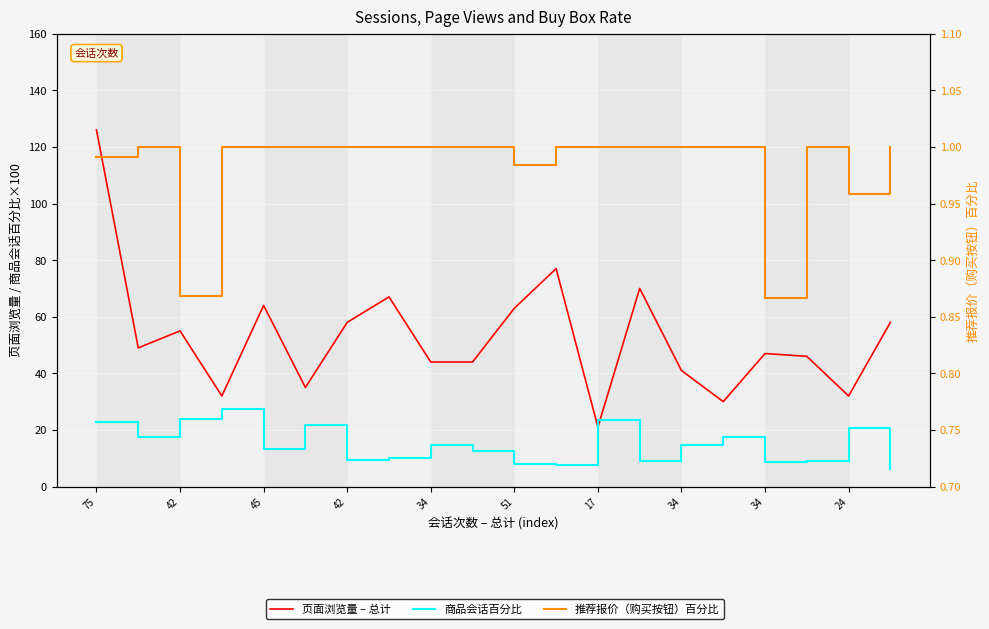

How many lines are shown in the chart?

3